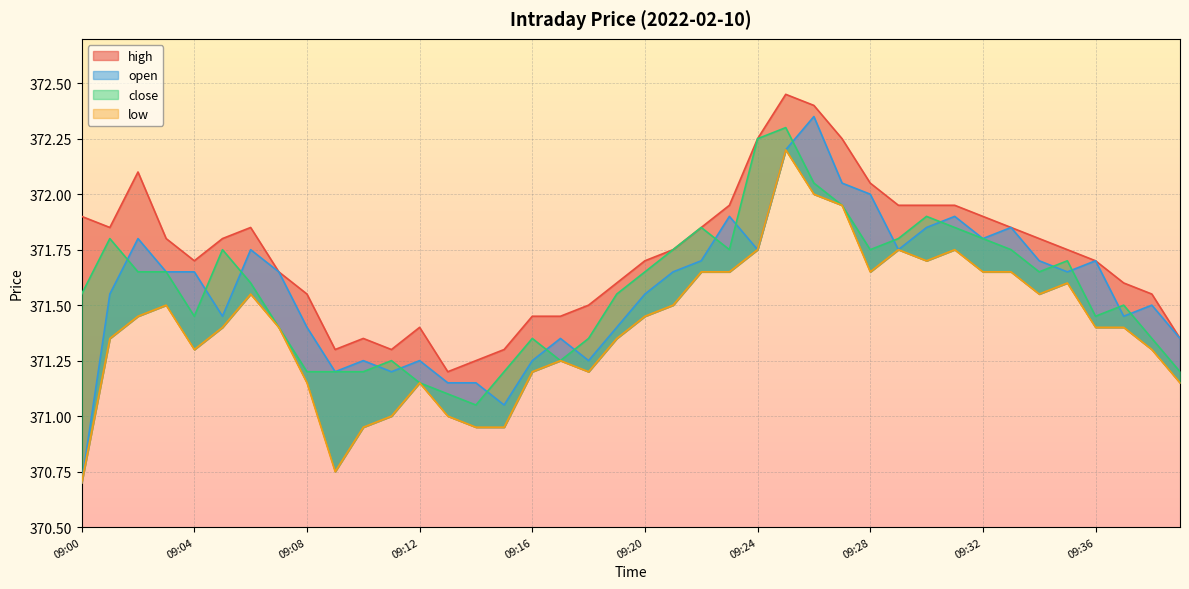

List the labels in order of low value, largest first.

09:25, 09:26, 09:27, 09:24, 09:29, 09:31, 09:30, 09:22, 09:23, 09:28, 09:32, 09:33, 09:35, 09:06, 09:34, 09:03, 09:21, 09:02, 09:20, 09:05, 09:07, 09:36, 09:37, 09:01, 09:19, 09:04, 09:38, 09:17, 09:16, 09:18, 09:08, 09:12, 09:39, 09:11, 09:13, 09:10, 09:14, 09:15, 09:09, 09:00